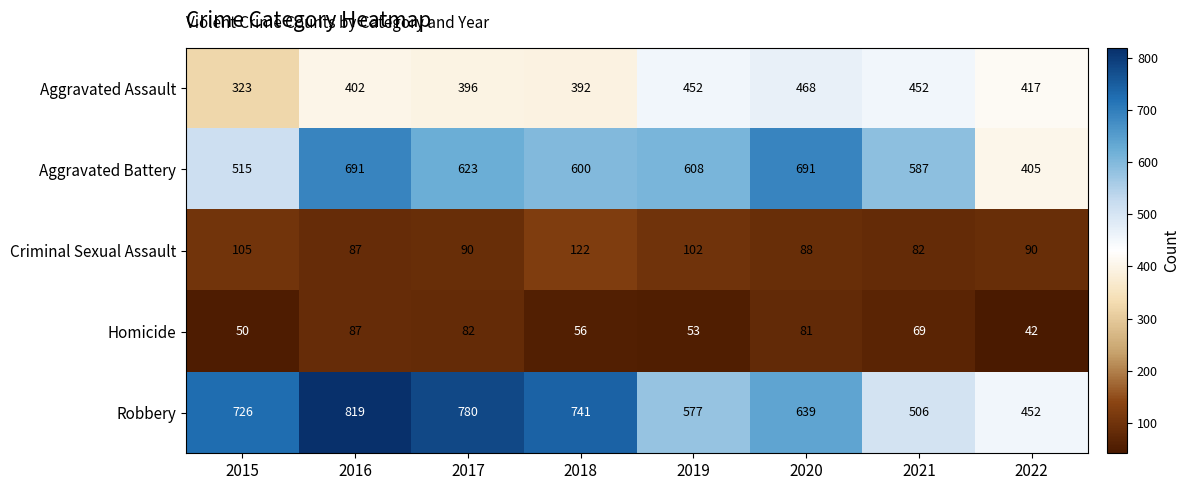

What is the difference between the maximum and minimum values in the Aggravated Battery series?

286